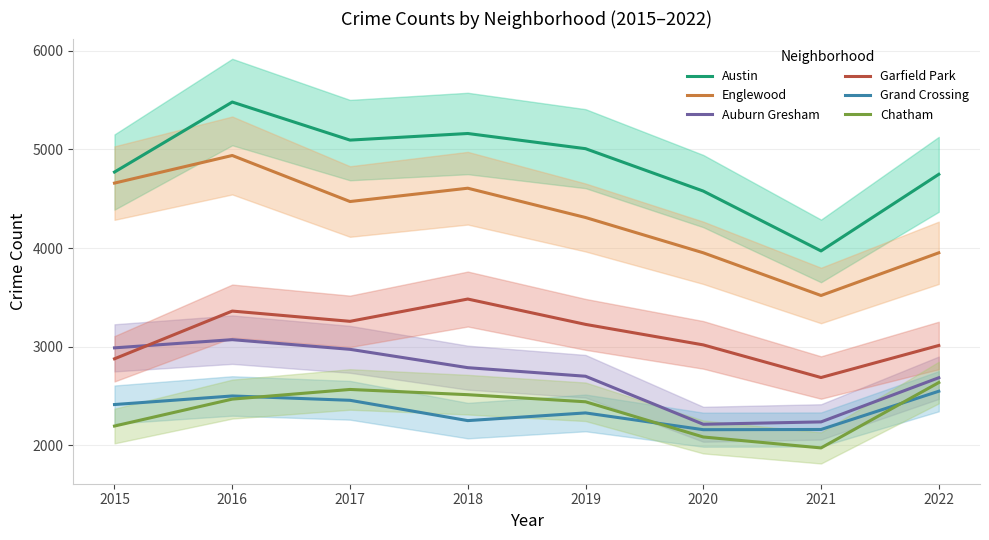

The value of Grand Crossing at 2015 is 2413. True or false?

True